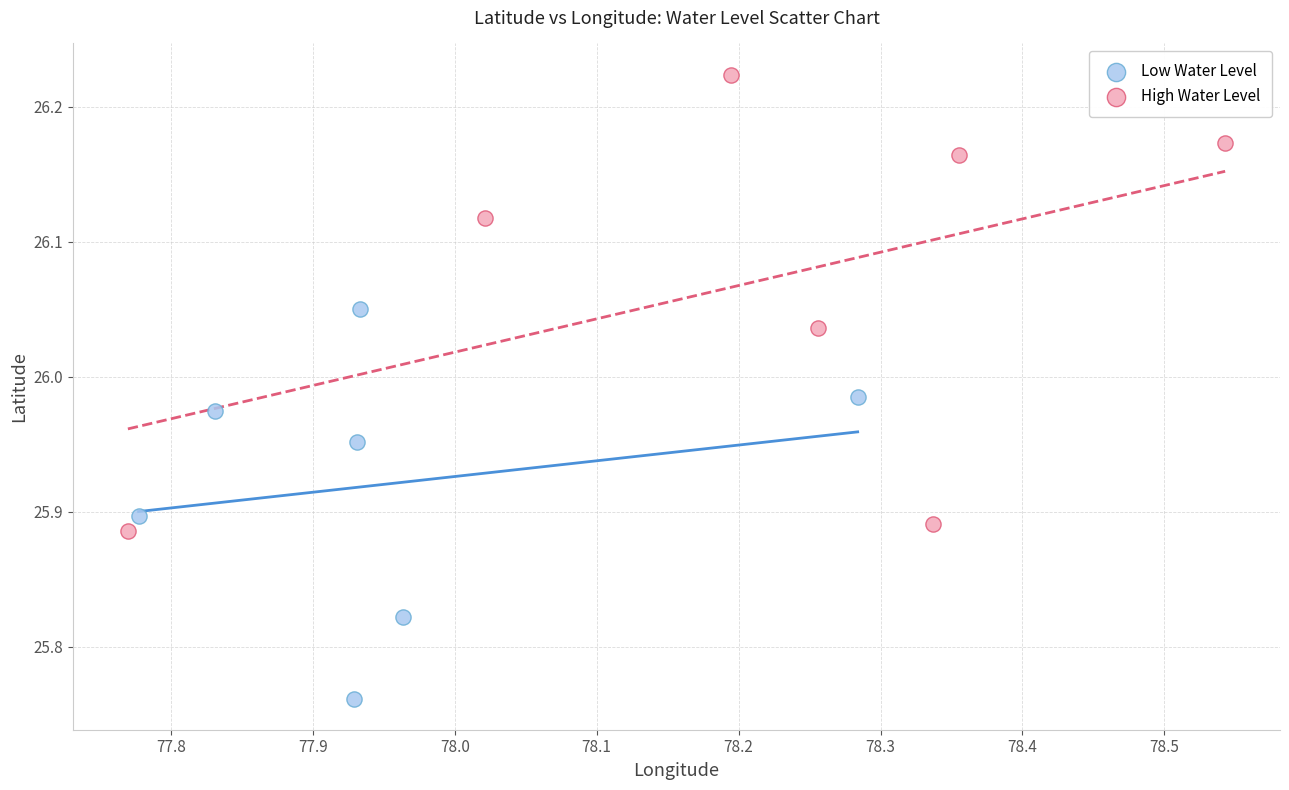

Which series has the widest spread of Y values?

High Water Level